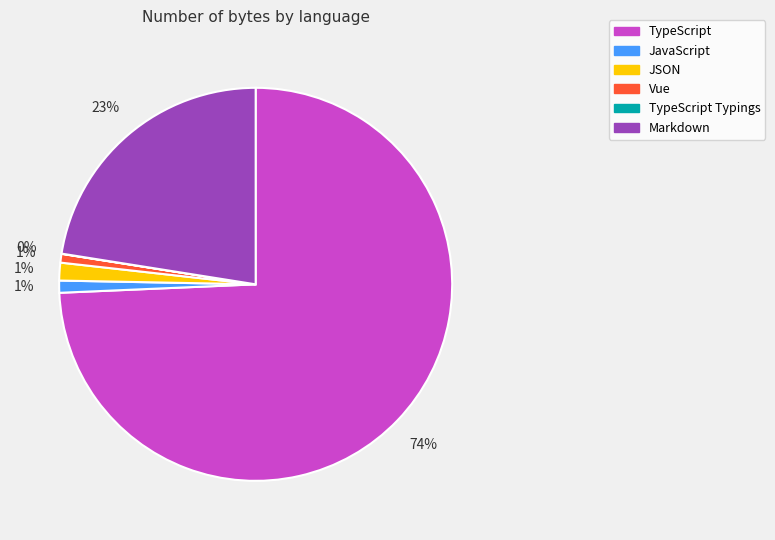

Is there any slice that represents more than half of the pie?

Yes